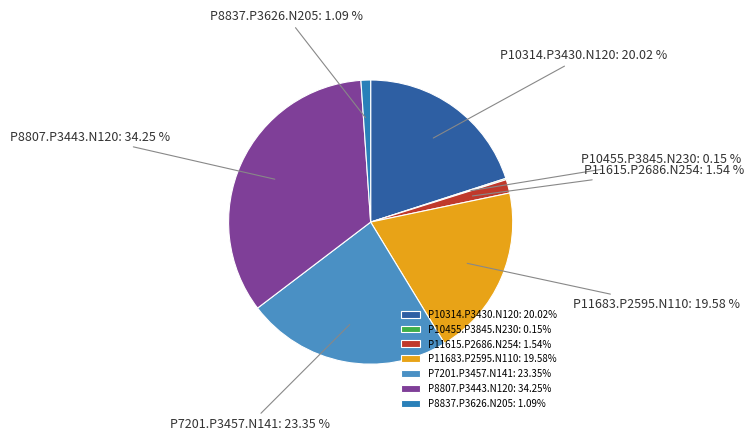

Which category has the biggest portion of the pie?

P8807.P3443.N120